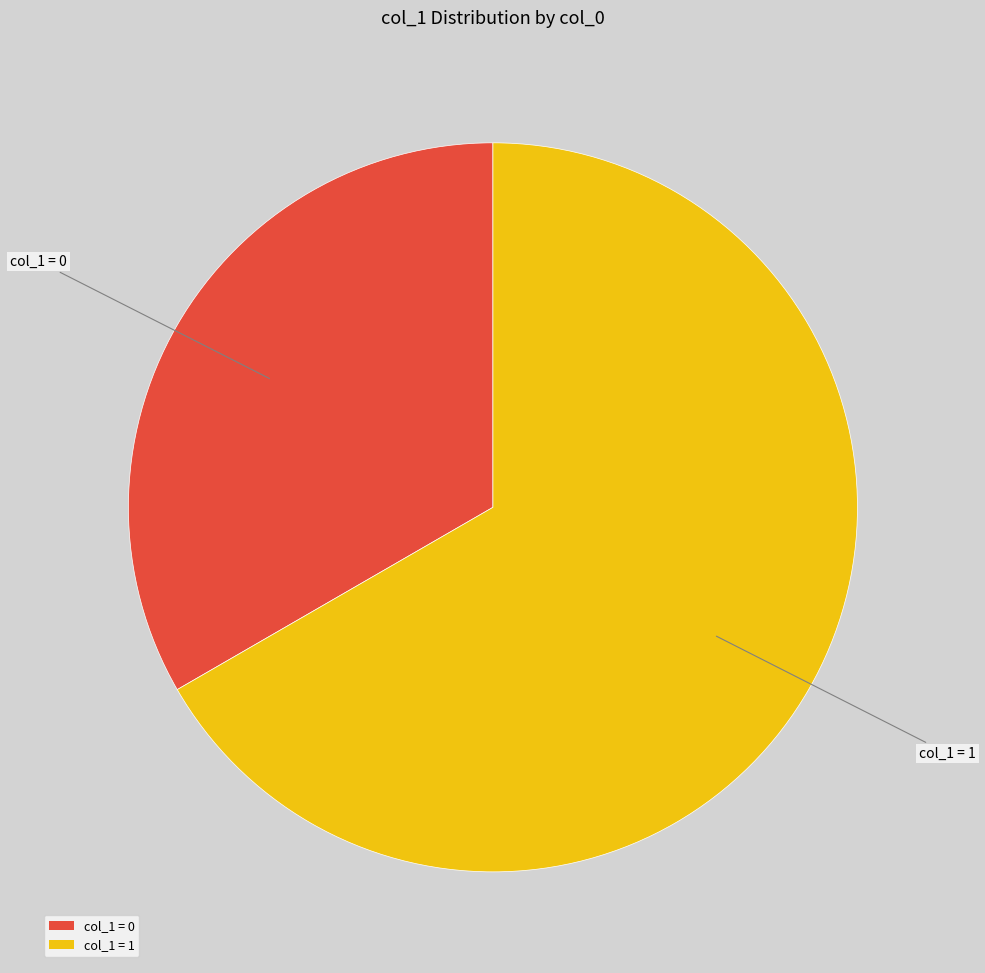

How many slices are in this pie chart?

2